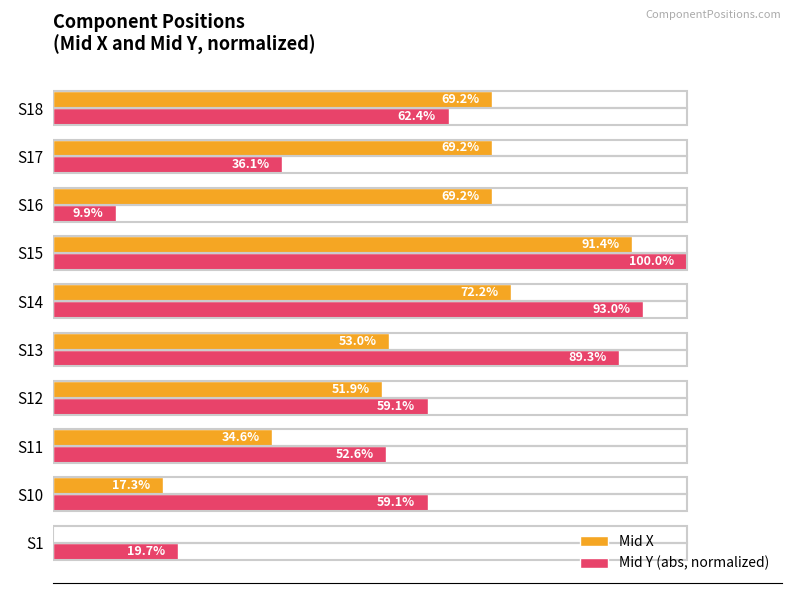

Where is Mid X nearest to the value 45?

S12